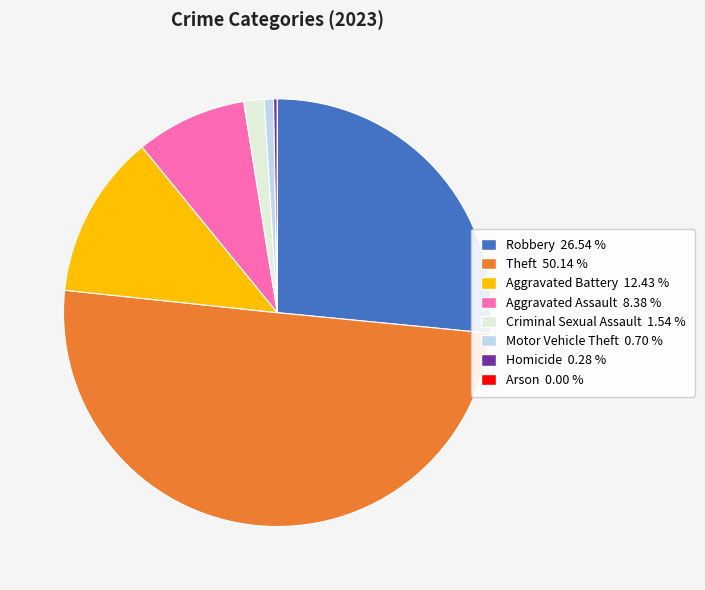

Which slice represents more than half of the pie?

Theft